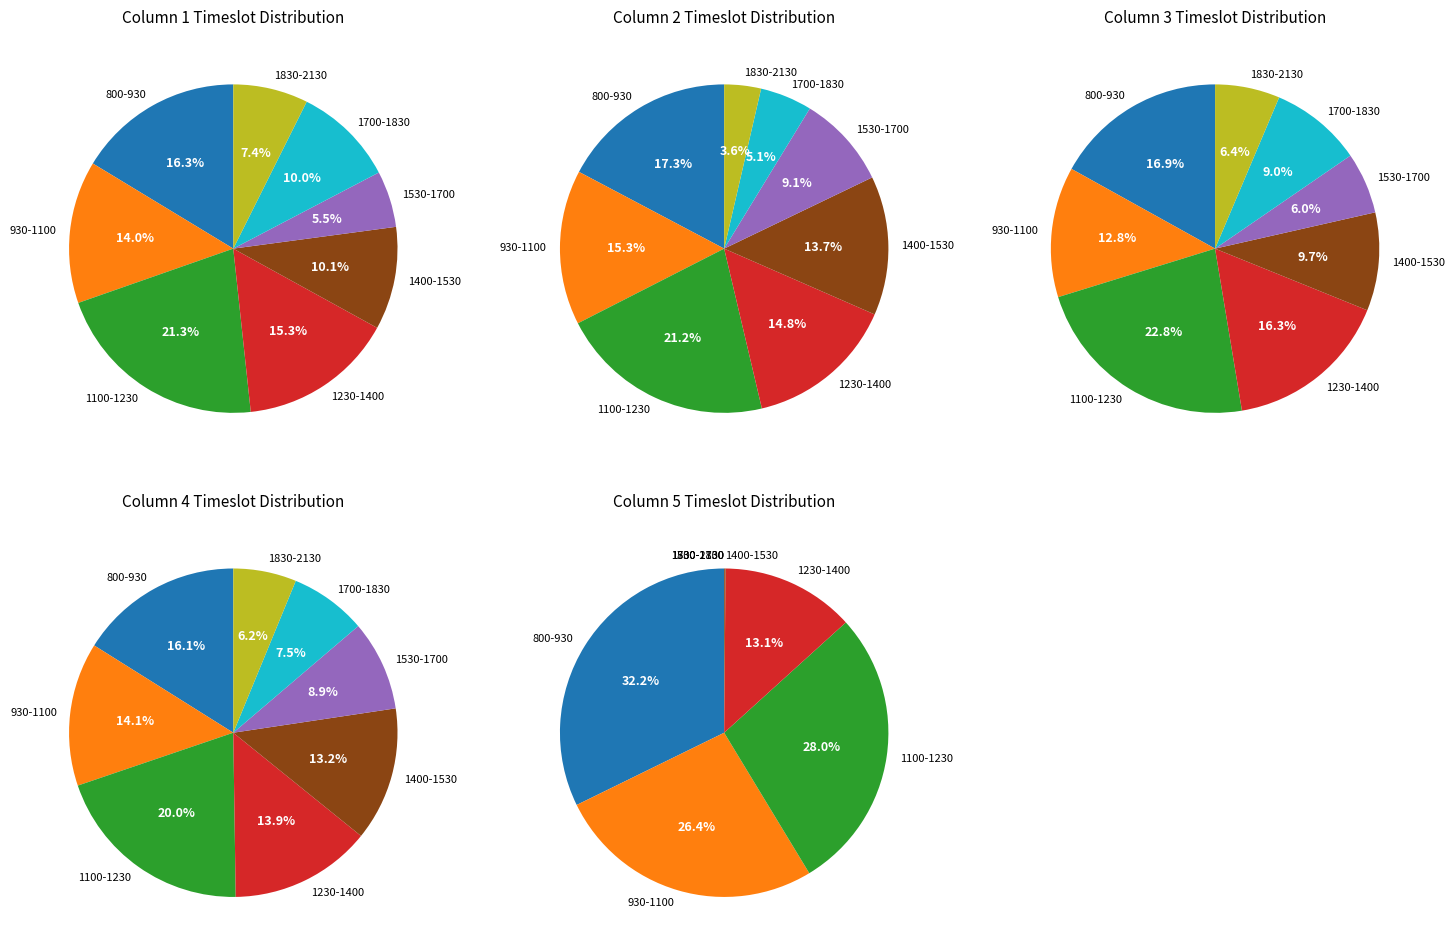

Does 1100-1230 represent more than half of the total?

No